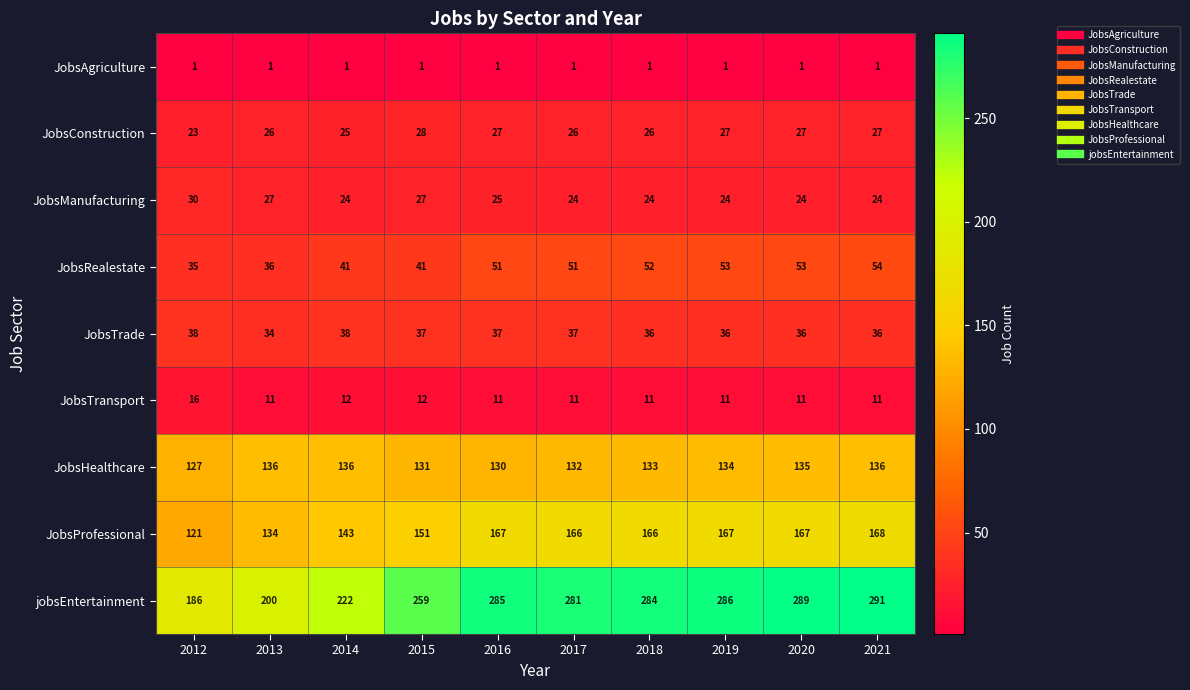

At how many categories does at least one series exceed 78?

10